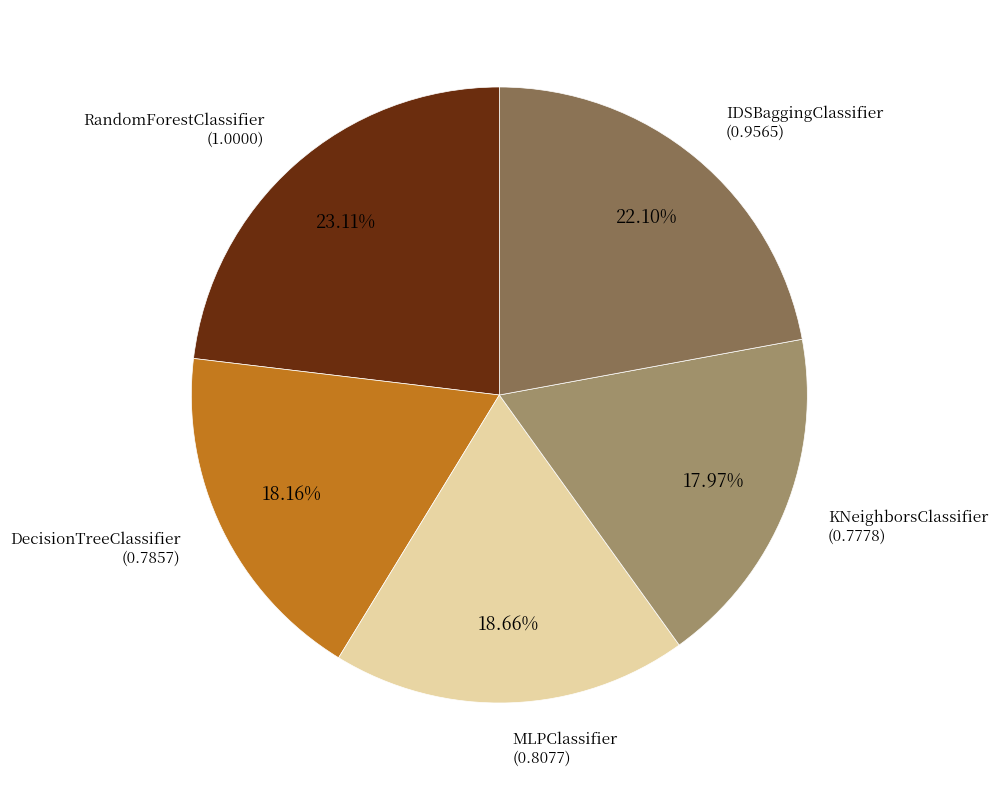

To the nearest percent, what is the difference between the largest and smallest slice percentages?

5%